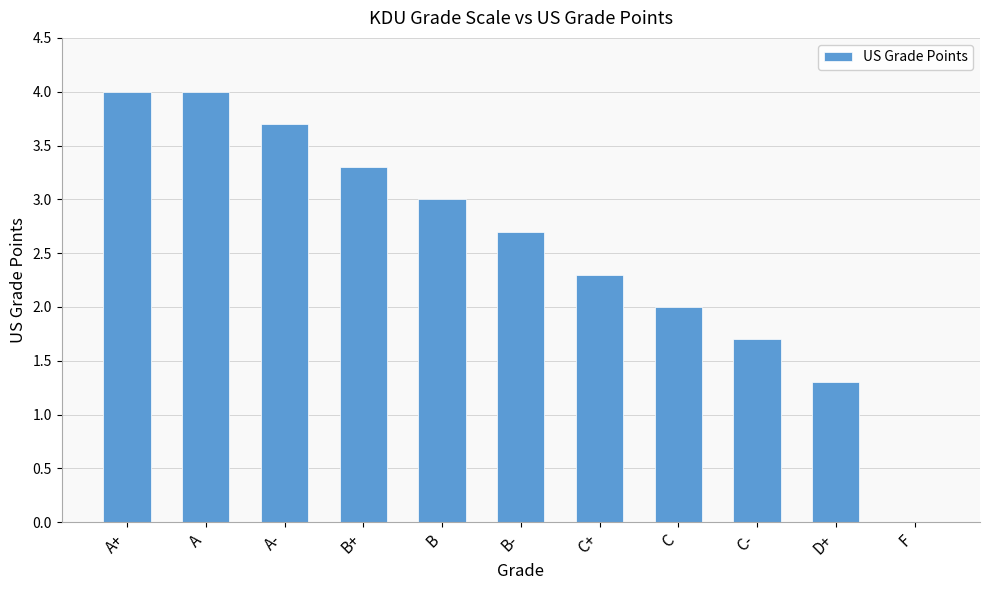

What is the difference between the values at A+ and A-?

0.3